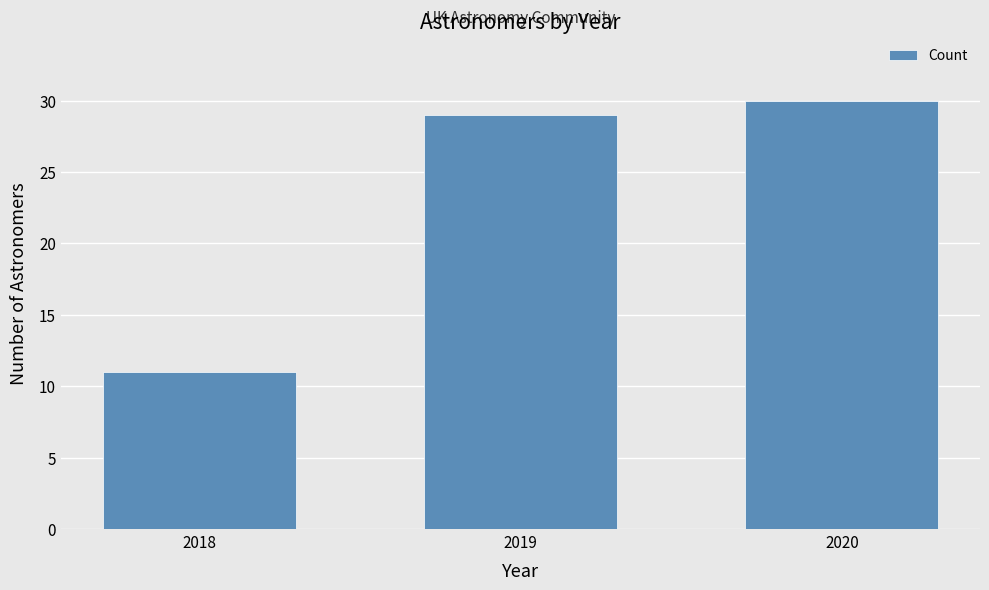

Reading left to right, extract all data points from this chart.

2018=11	2019=29	2020=30